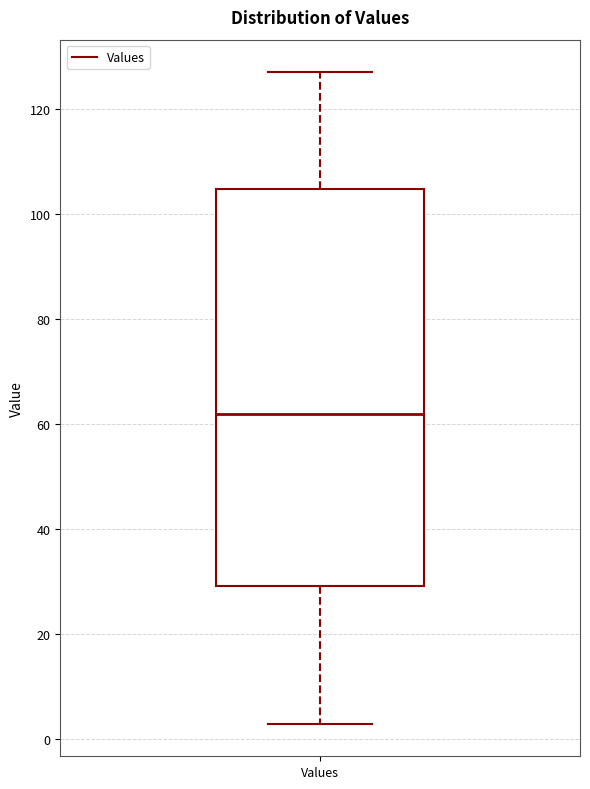

Transcribe this box plot: give where the median line is, the range the box spans, and where the two whiskers end, as read against the y-axis. The values are not printed on the chart, so give them approximately, as read against the axis.

median 62, box 30 to 104, whiskers 4 to 128